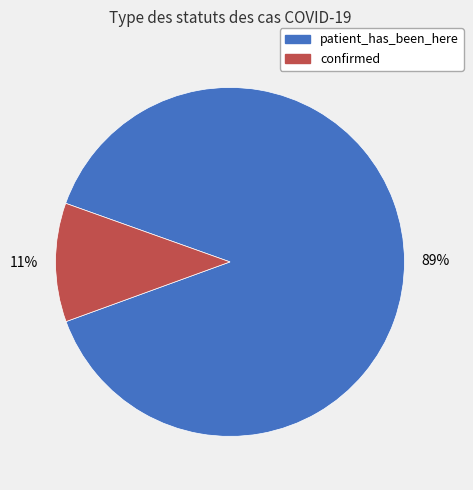

To the nearest percent, what is the difference between the patient_has_been_here and confirmed slice percentages?

78%